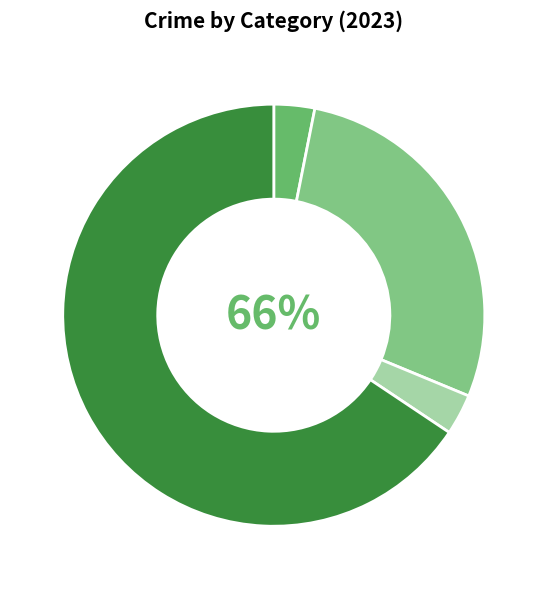

Count the number of slices in the pie.

5